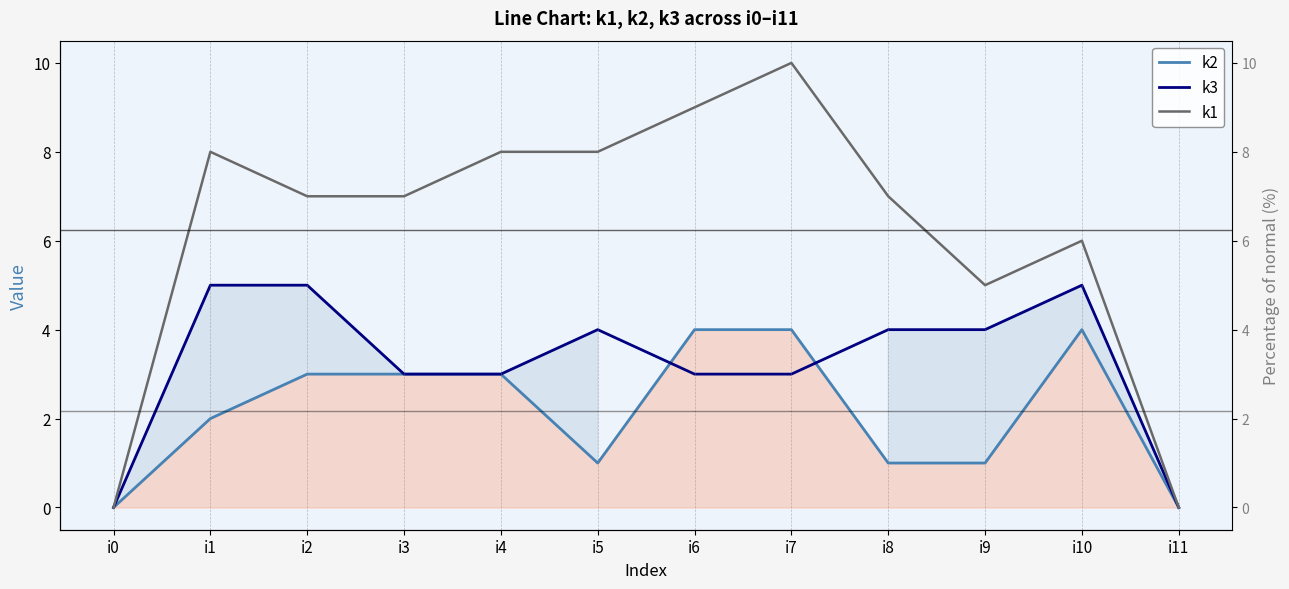

What is the total value across all series at i6?

16